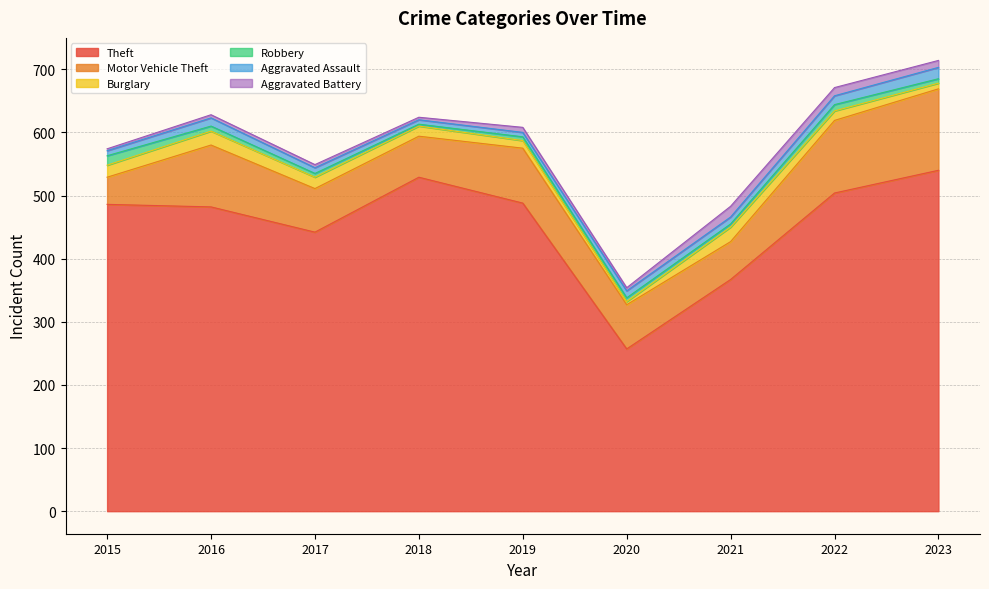

What is the average value of the Burglary series?

15